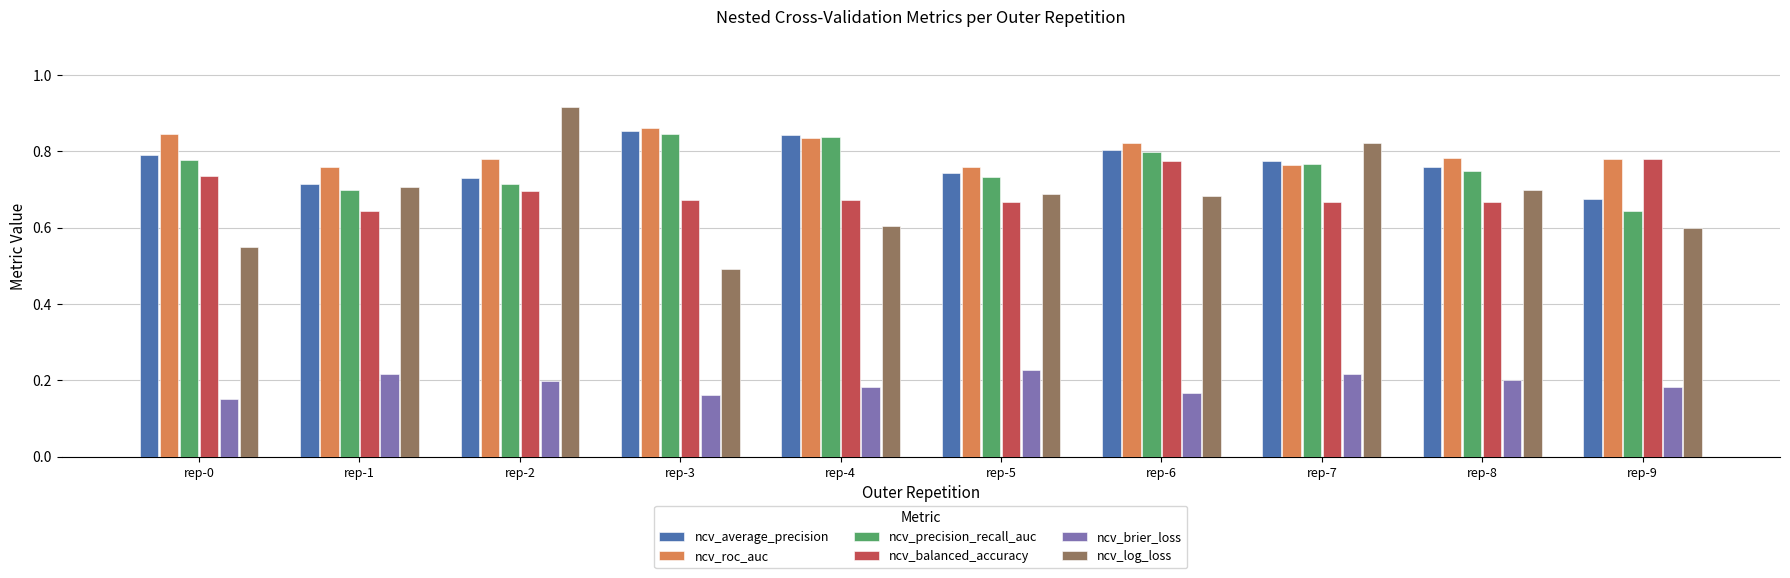

What is the difference between the maximum and minimum values in the ncv_balanced_accuracy series?

0.1